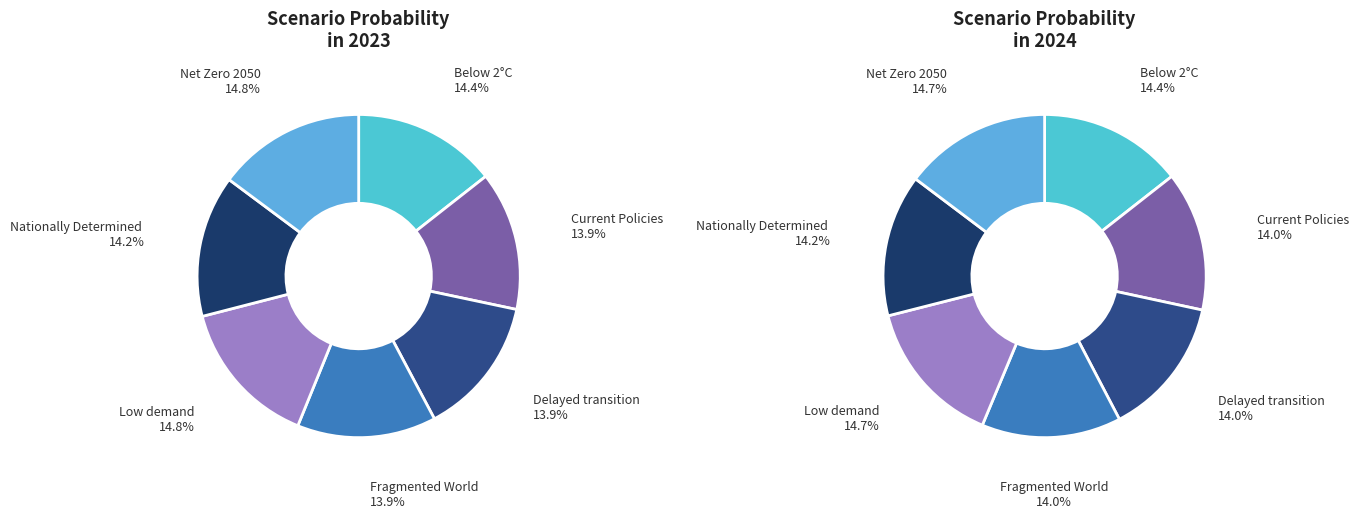

How many slices are in this pie chart?

7